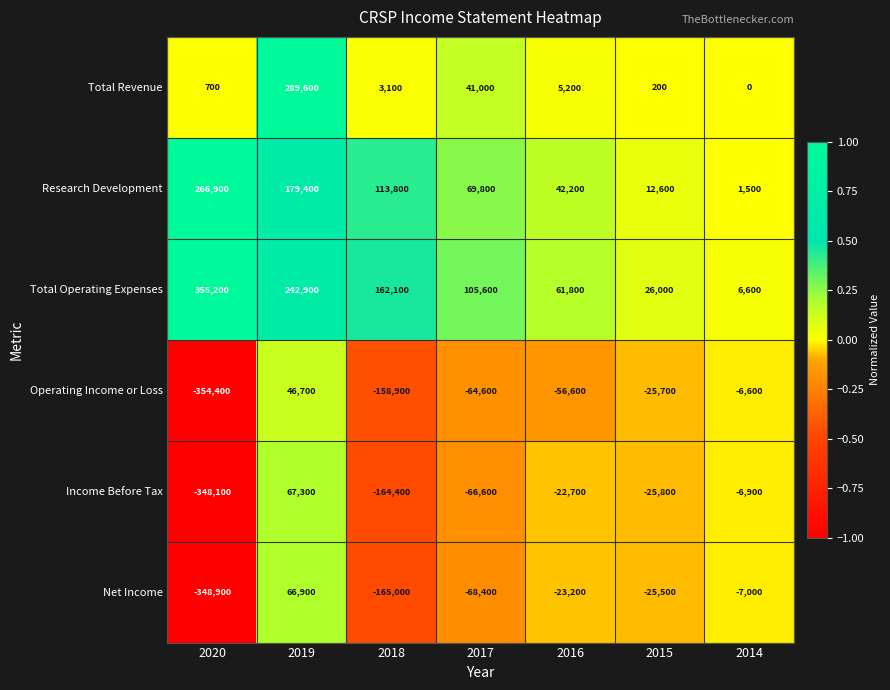

At which category is the sum across all series the highest?

2019